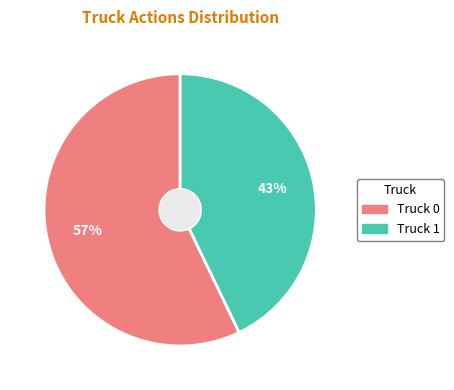

Between Truck 0 and Truck 1, which is larger?

Truck 0